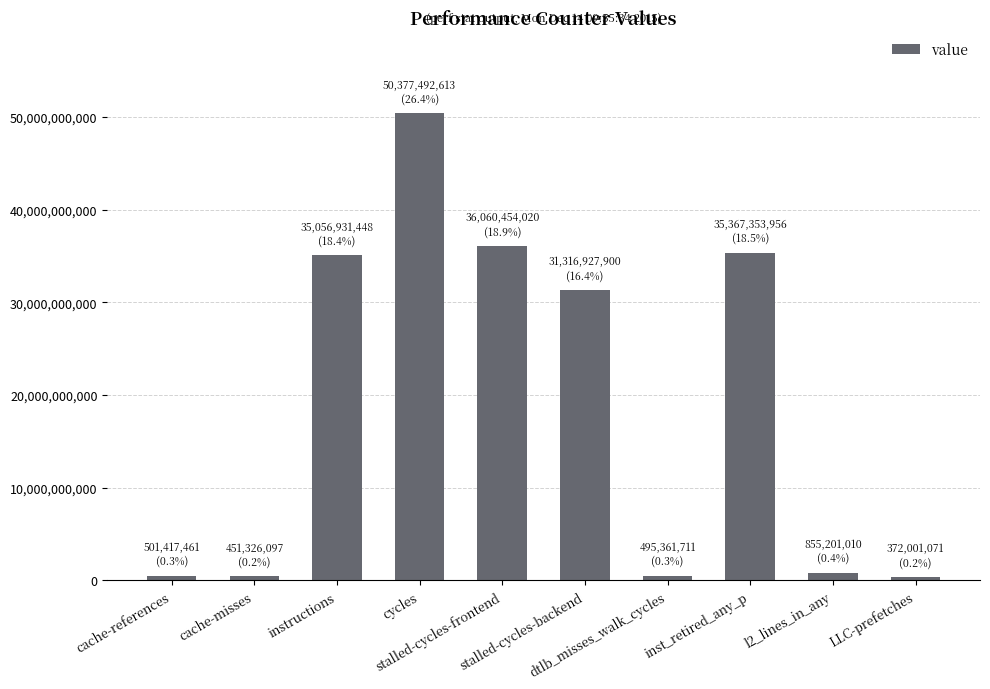

What is the greatest value displayed?

50377492613